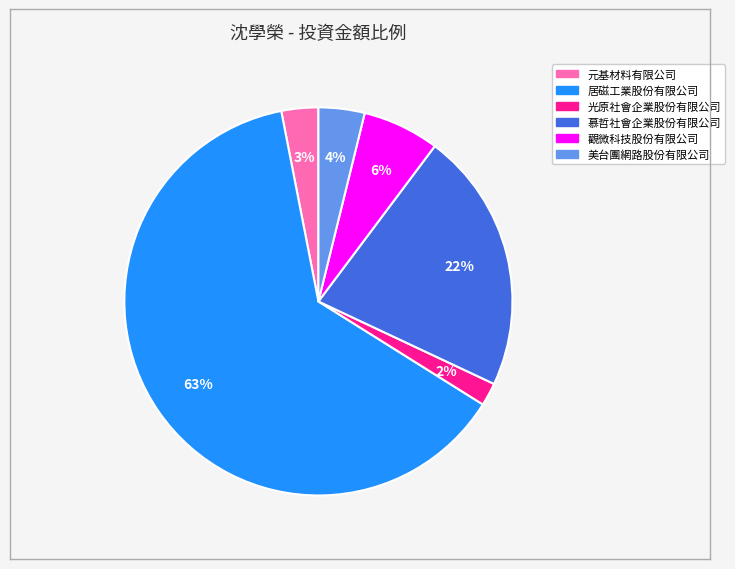

Between 觀微科技股份有限公司 and 光原社會企業股份有限公司, which is larger?

觀微科技股份有限公司